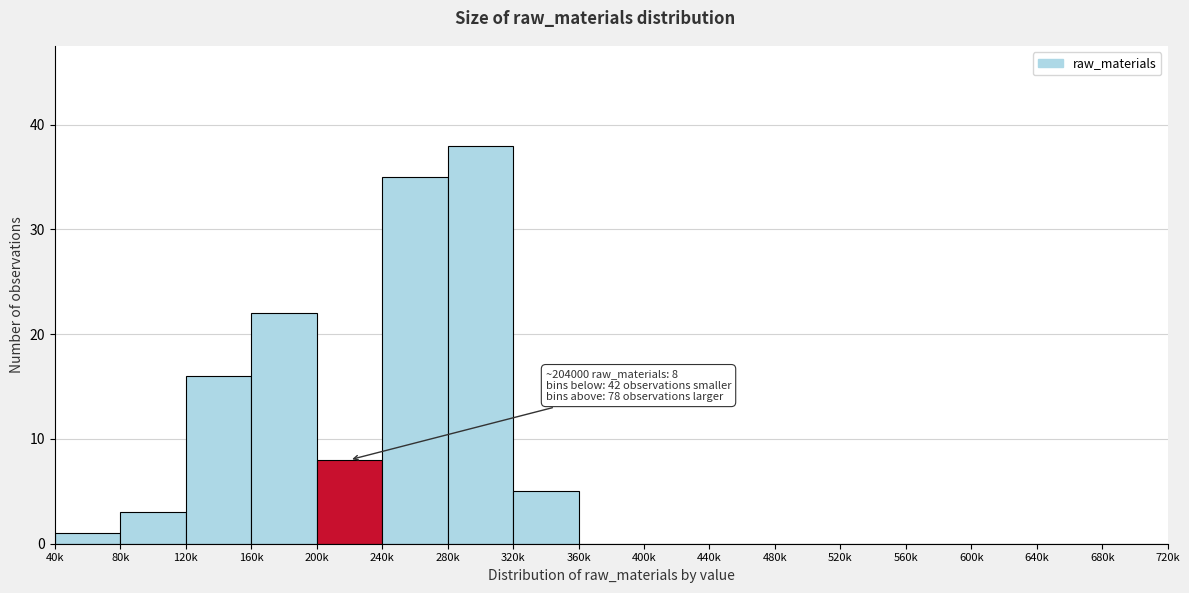

Reading left to right, what are all the values shown in this chart?

40k=1	80k=3	120k=16	160k=22	200k=8	240k=35	280k=38	320k=5	360k=0	400k=0	440k=0	480k=0	520k=0	560k=0	600k=0	640k=0	680k=0